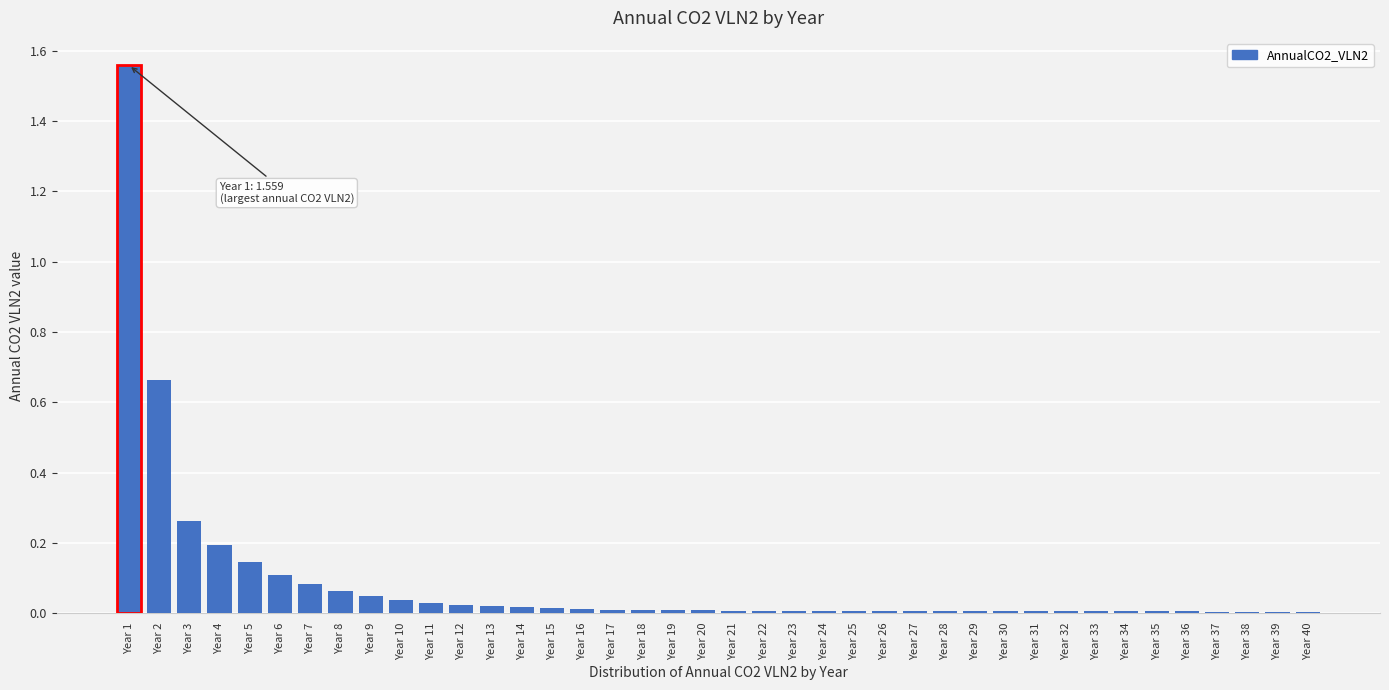

What is the sum of all values?

3.4